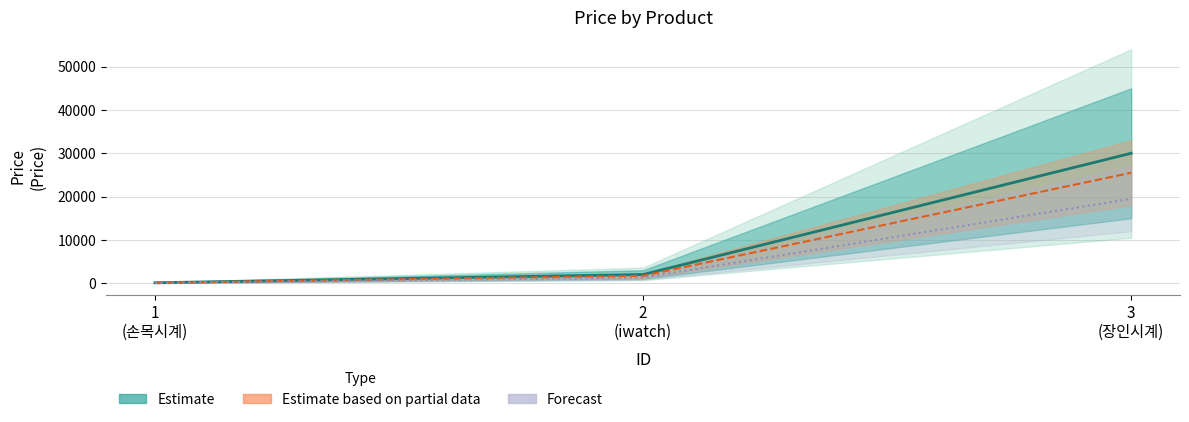

Where does the data first go above 2000?

3 (장인시계)